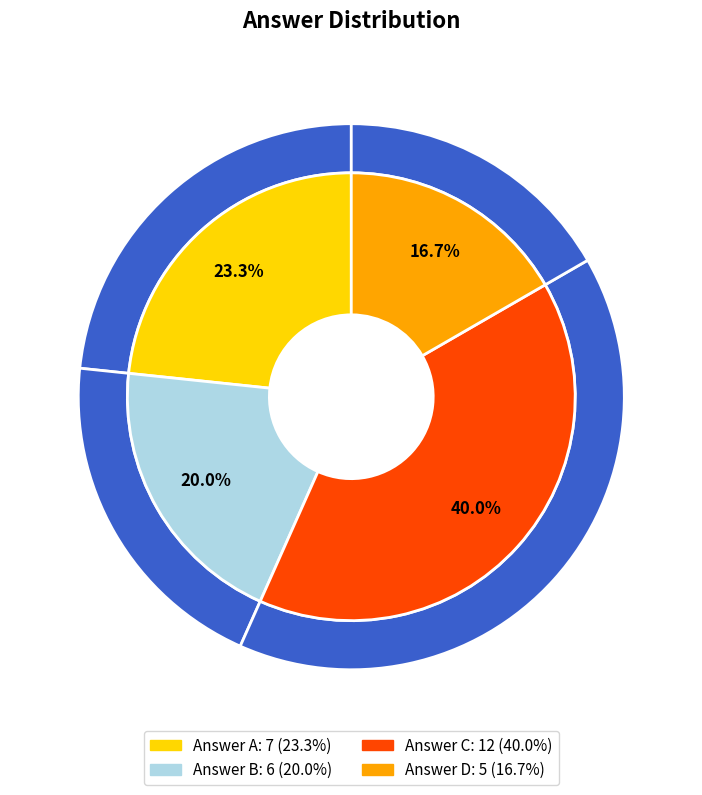

What is the change in value from A to C?

+5